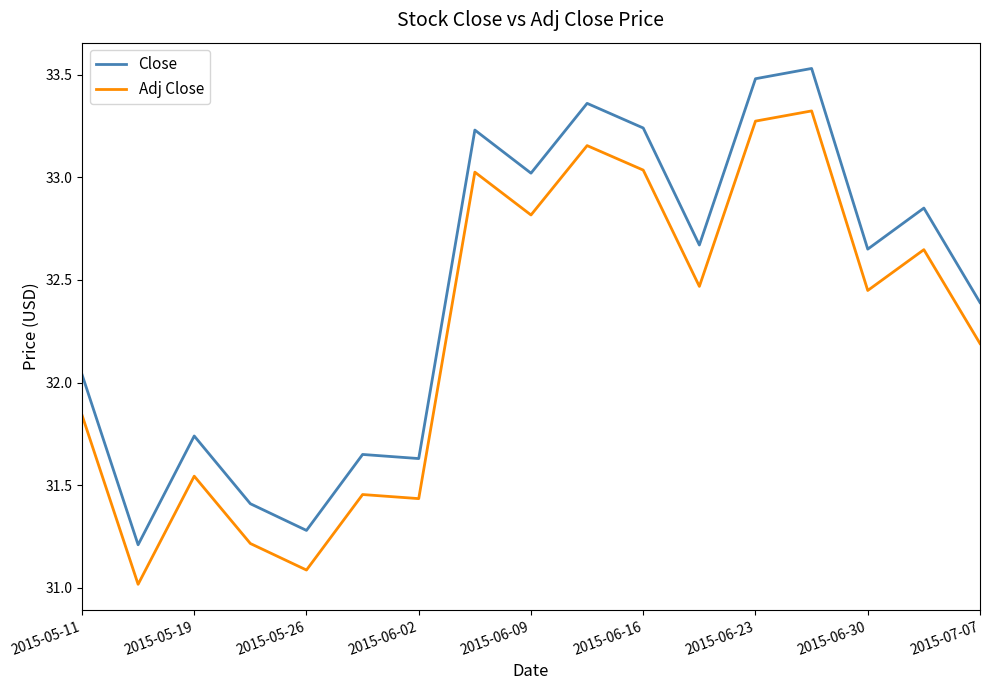

Which series has the largest range (max minus min)?

Close